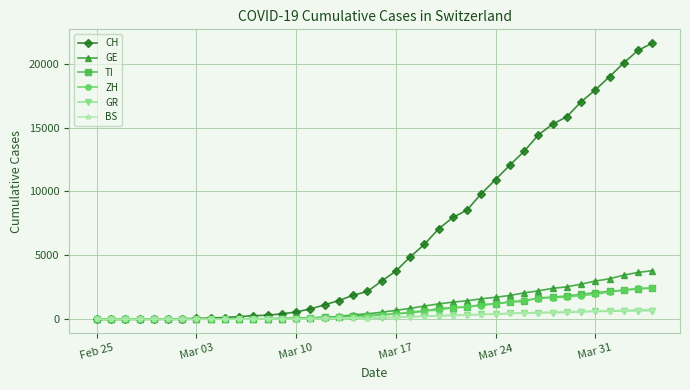

What is the maximum value shown in the chart?

21605